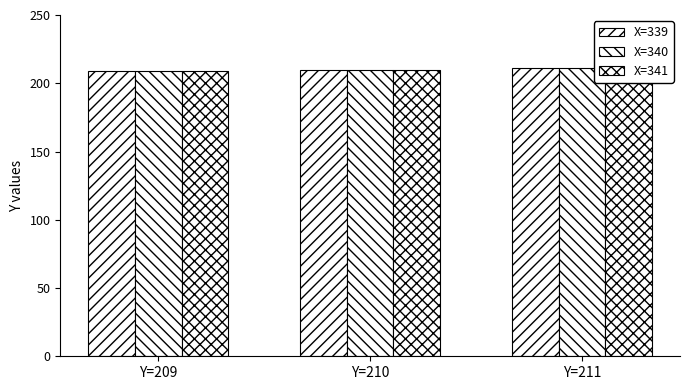

What is the sum of all X=339 values?

630